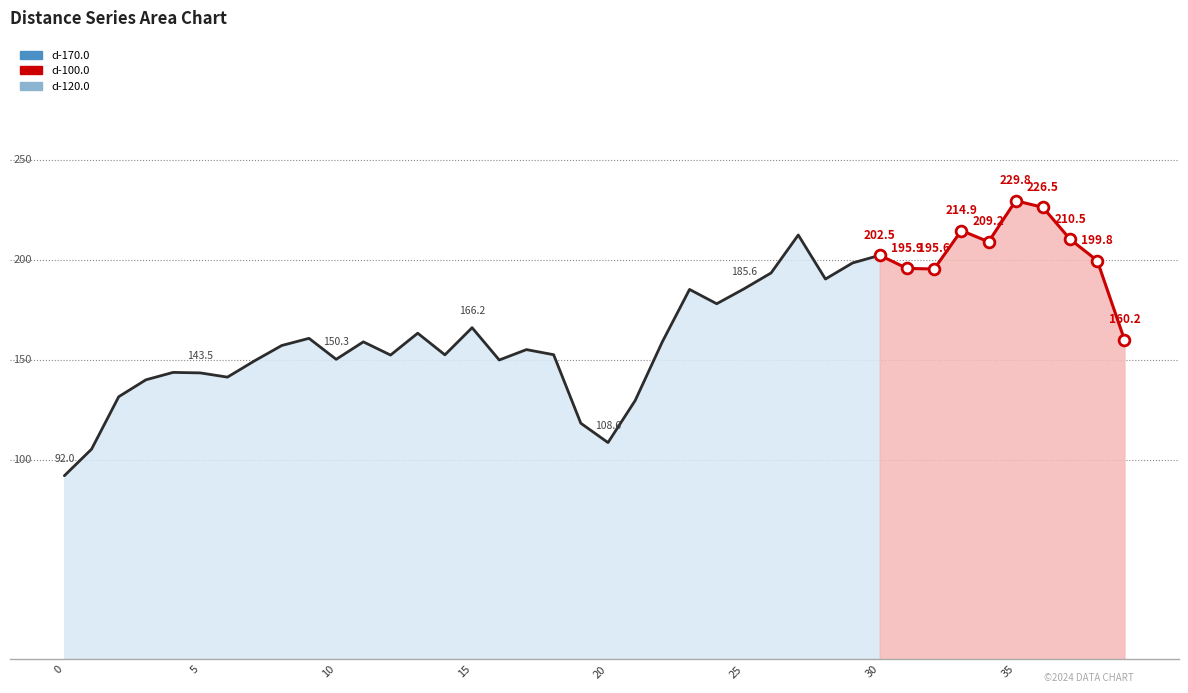

At how many categories does at least one series exceed 91?

40